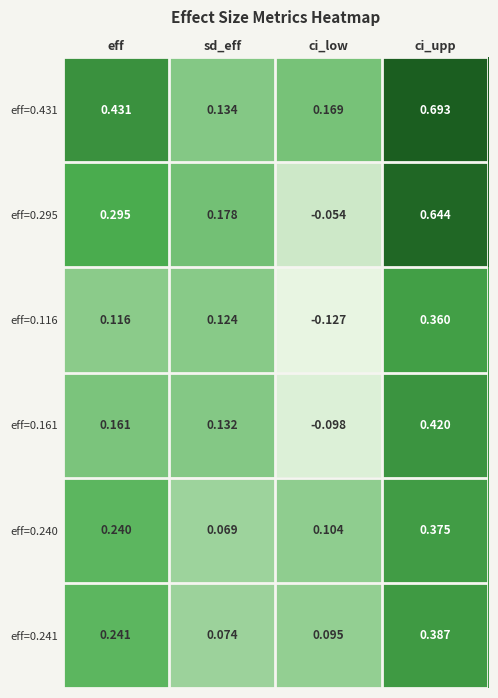

Which label corresponds to the largest value in the chart?

ci_upp